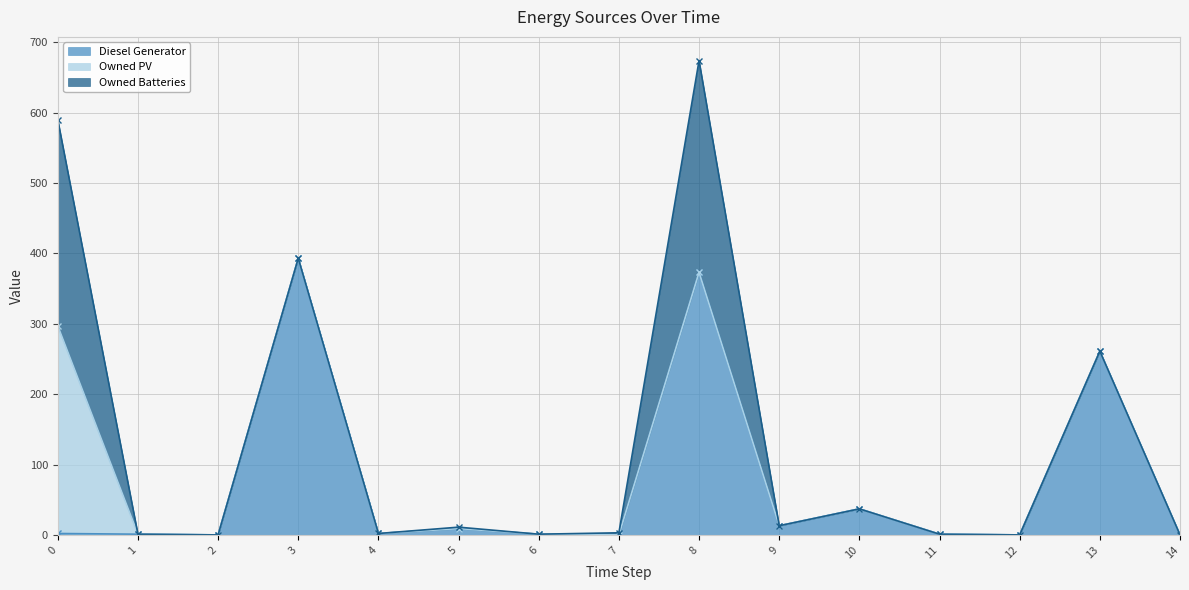

Reading left to right, list all the values displayed in this chart.

Diesel Generator: 2	1	0	393	2	9	1	0	373	13	37	1	0	261	0
Owned PV: 295	0	0	0	0	0	0	0	0	0	0	0	0	0	0
Owned Batteries: 293	0	0	0	0	2	0	3	301	0	0	0	0	0	0